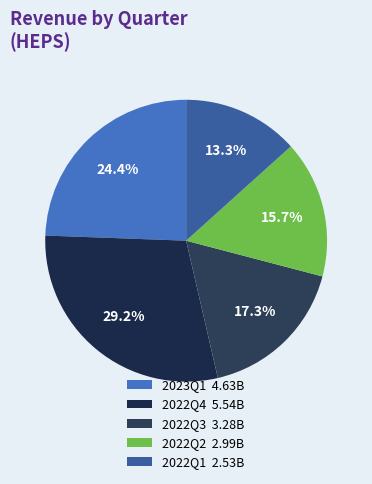

To the nearest percent, what is the average slice percentage?

20%